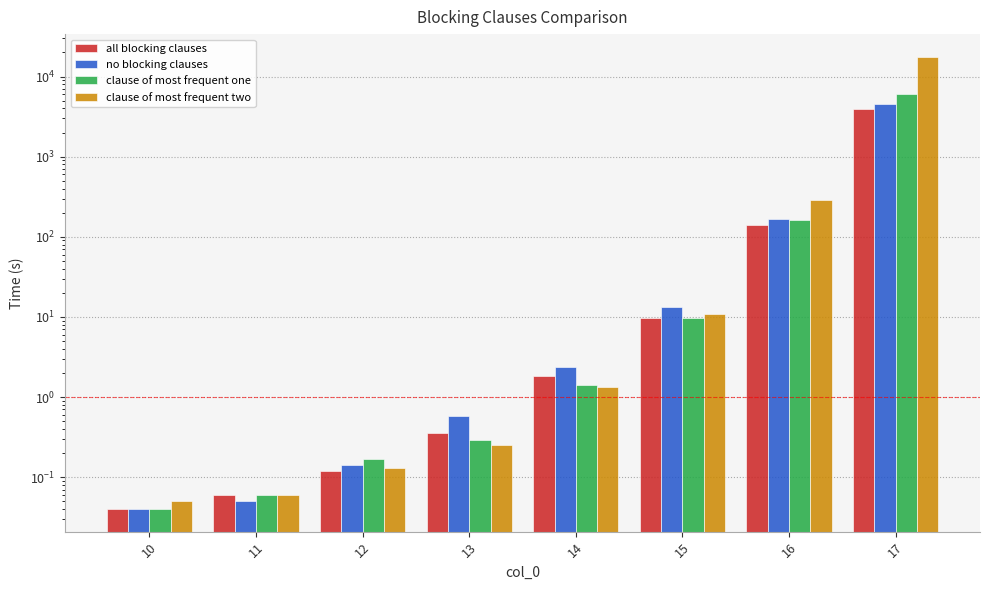

Reading left to right, what are all the values shown in this chart?

all blocking clauses: 0.0	0.1	0.1	0.4	1.8	9.6	141.0	3885.0
no blocking clauses: 0.0	0.1	0.1	0.6	2.4	13.4	165.0	4537.0
clause of most frequent one: 0.0	0.1	0.2	0.3	1.4	9.7	161.0	6125.0
clause of most frequent two: 0.1	0.1	0.1	0.2	1.3	10.9	291.0	17656.0